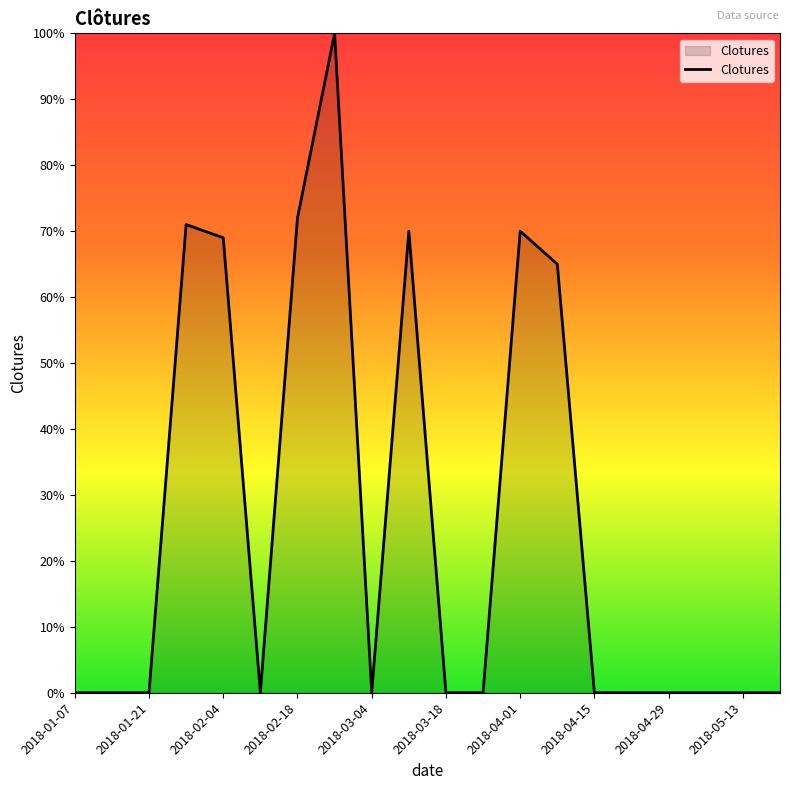

How many lines are shown in the chart?

1